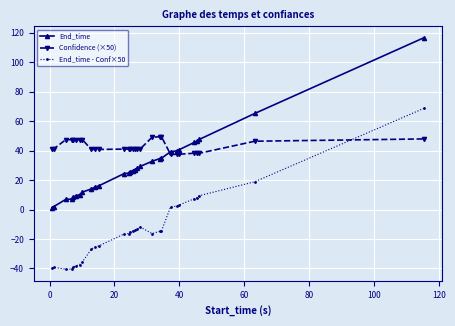

What is the value of the End_time point at the 25th from the left?

45.5